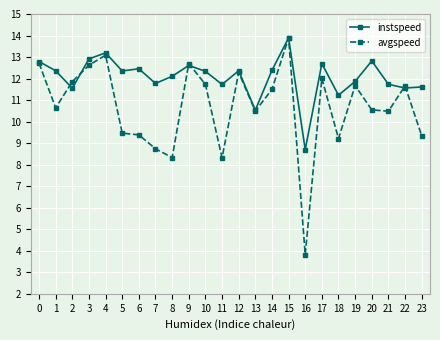

Is this an area chart (filled region under the line)?

No